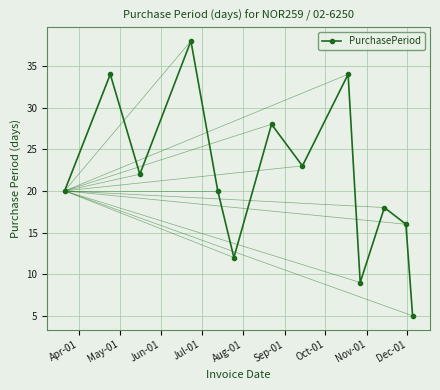

How many points are lower than both their immediate neighbors (excluding endpoints)?

4